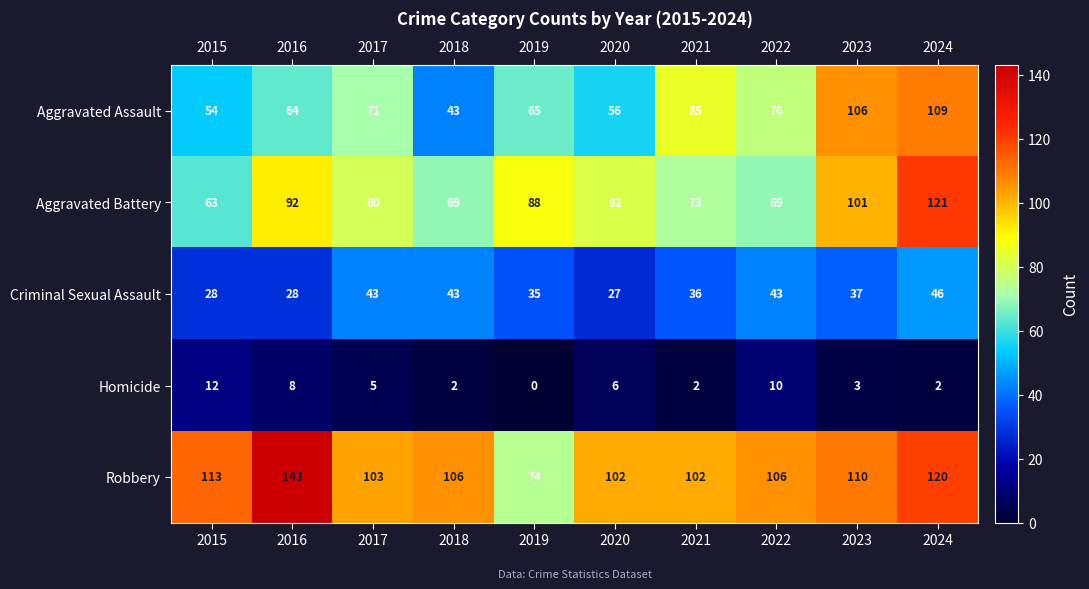

The value of Aggravated Battery at 2018 is 113. True or false?

False